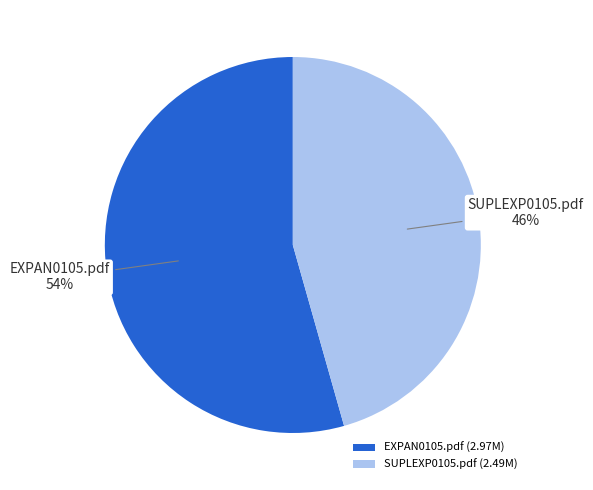

To the nearest percent, what portion does EXPAN0105.pdf represent?

54%